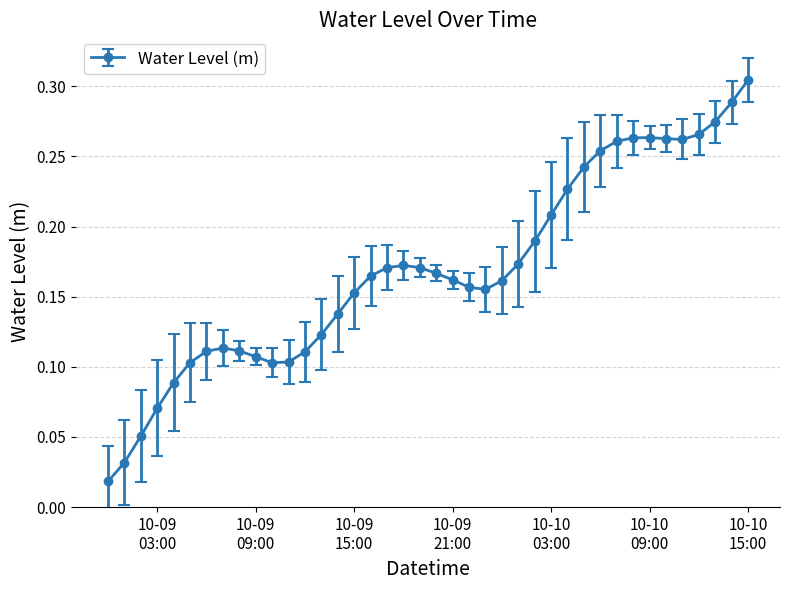

What is the sum of all values?

6.8